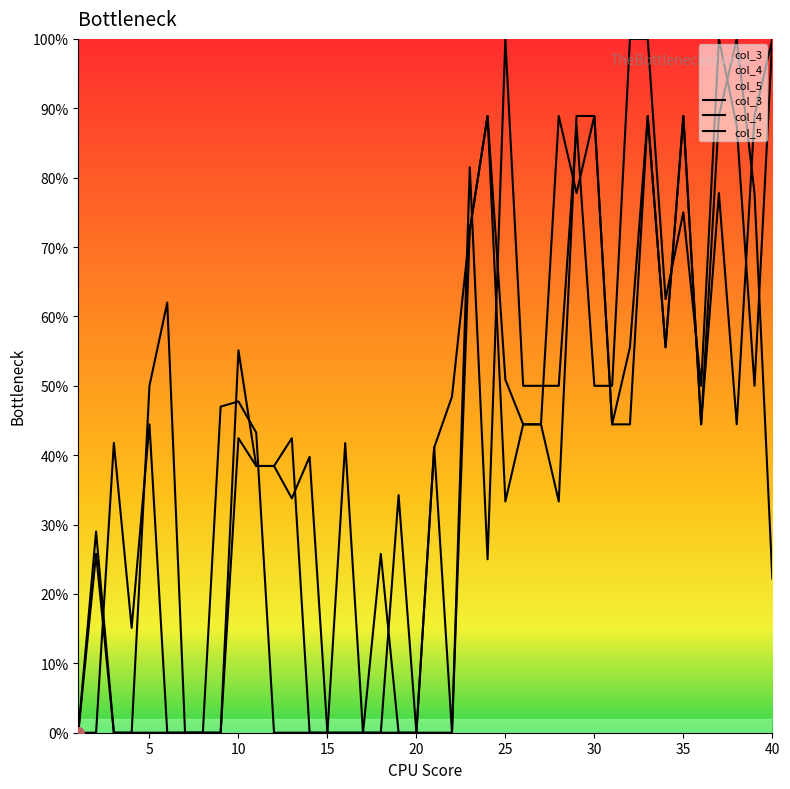

What is the average value of the col_3 series?

34.9